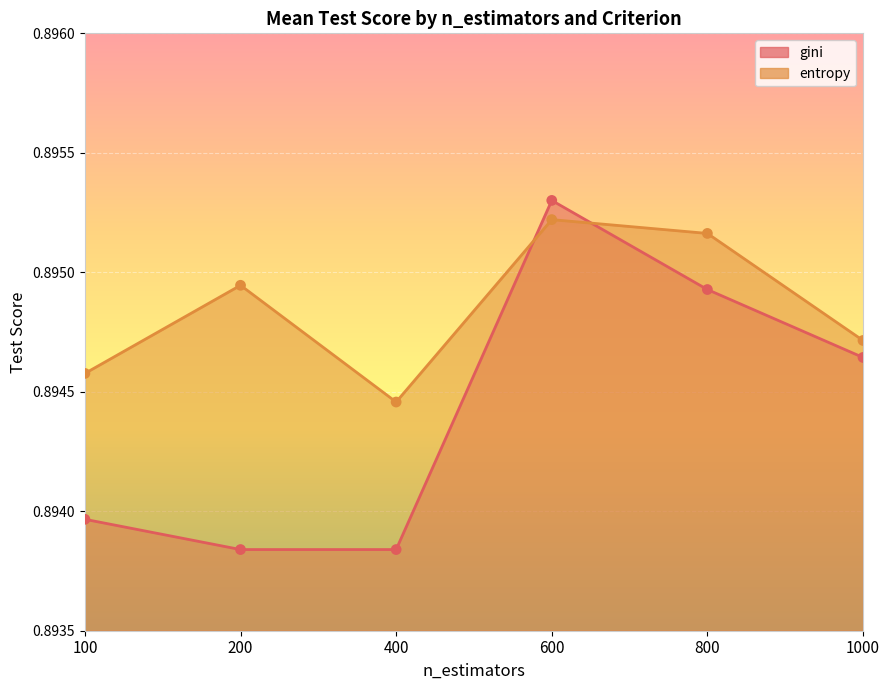

What are all the series names shown in the legend?

gini, entropy